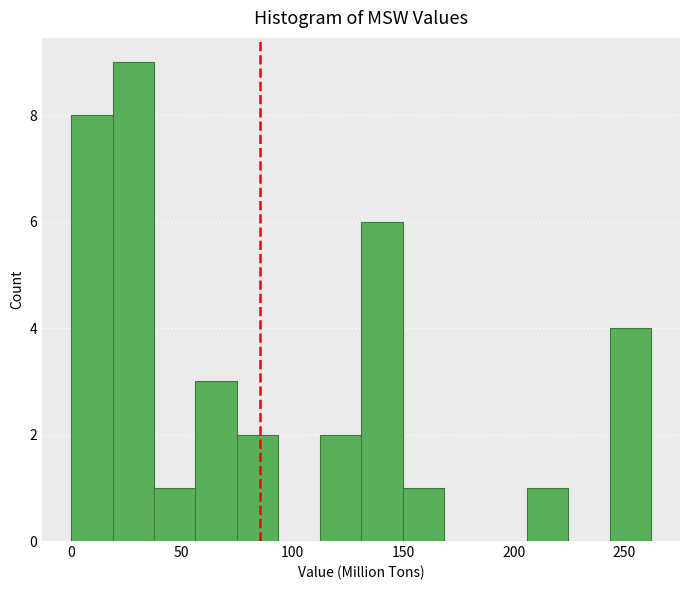

Read against the x-axis, roughly where is the centre of the tallest bar?

30